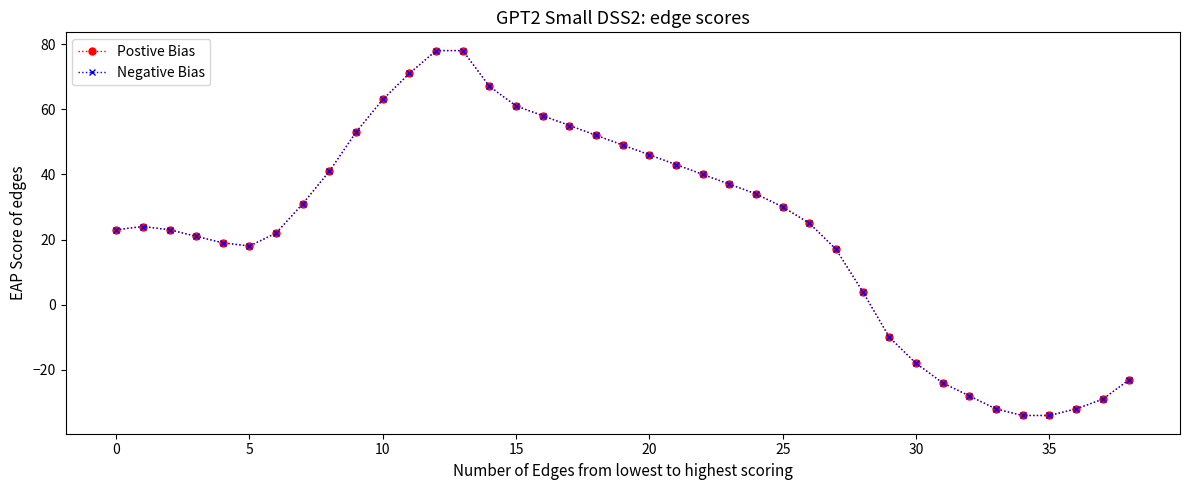

How many lines are shown in the chart?

2